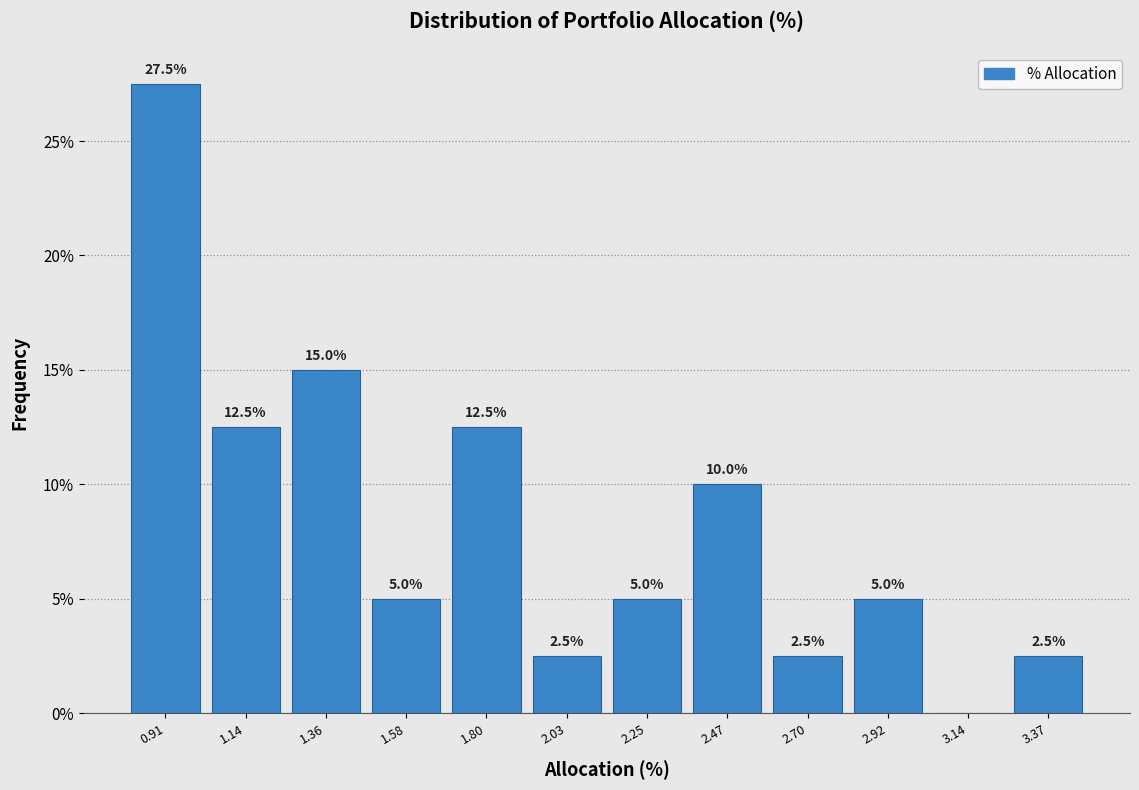

Which range on the x-axis has the tallest bar?

0.80 to 1.00